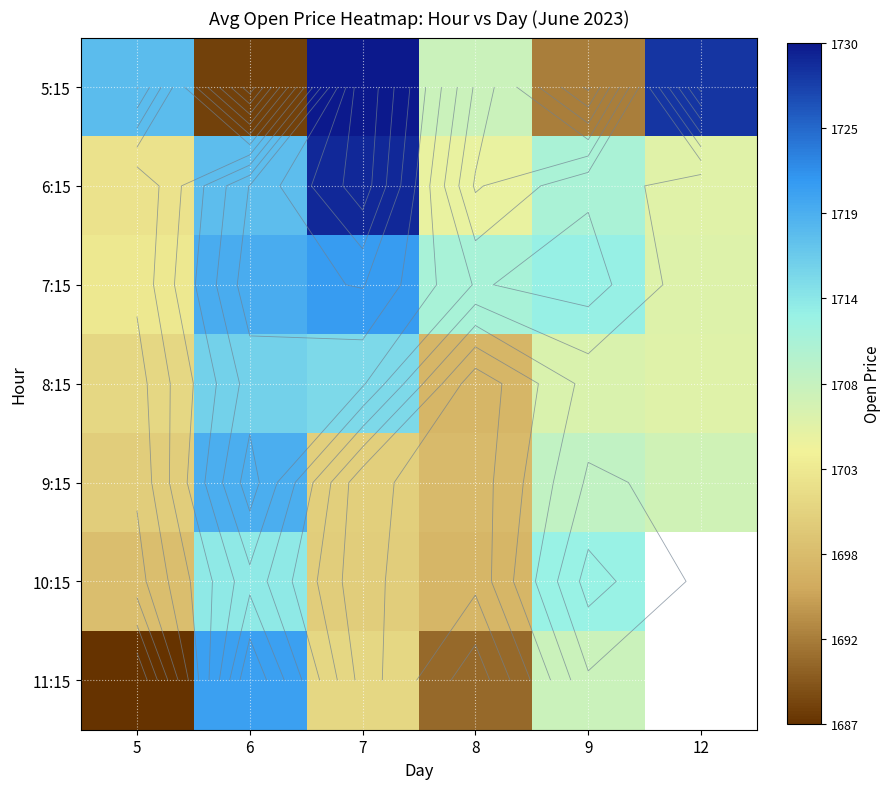

Which label corresponds to the smallest value in the chart?

5